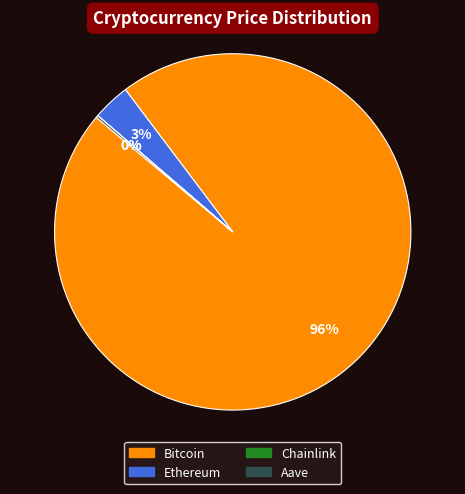

Between Ethereum and Bitcoin, which is larger?

Bitcoin